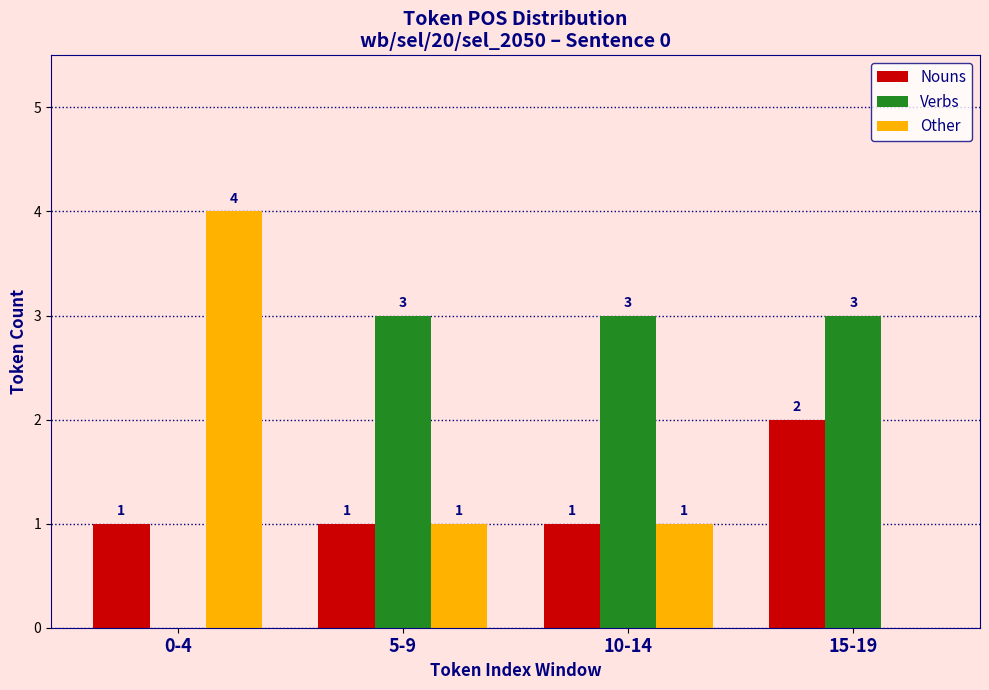

Where is Verbs nearest to the value 1?

0-4